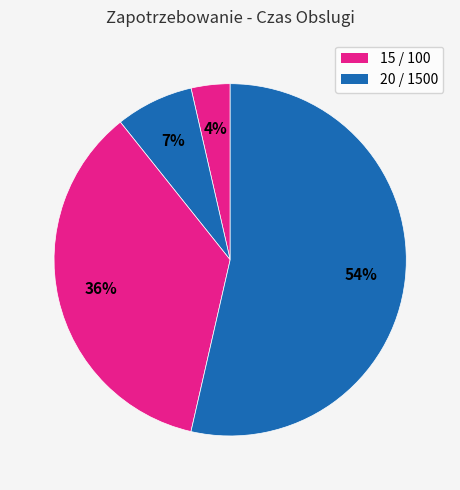

How many segments does this pie chart have?

4